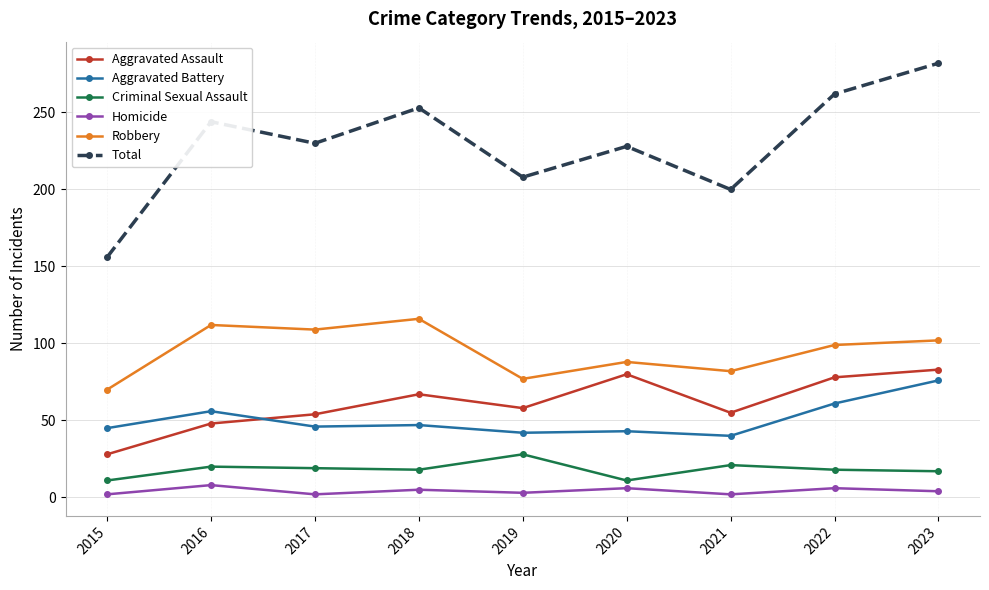

What is the minimum value shown in the chart?

2